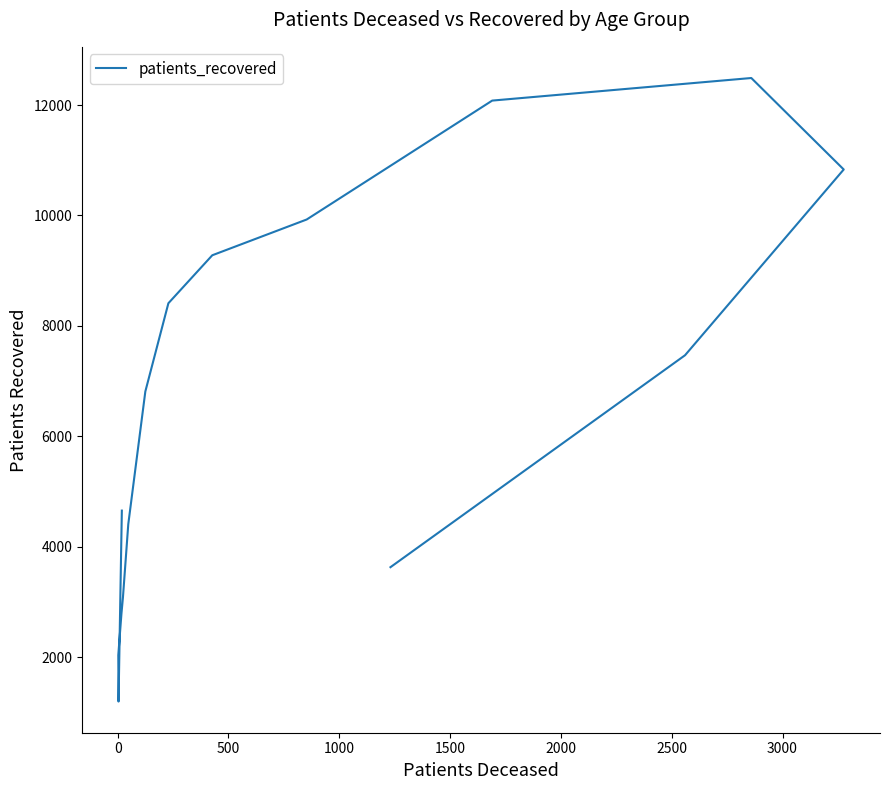

What is the label of the 10th point from the right?

2500